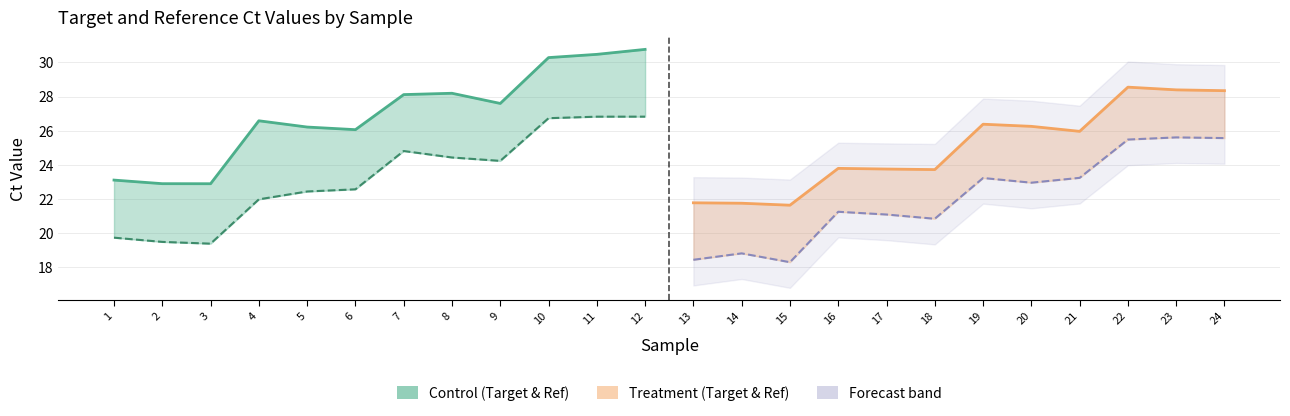

What is the smallest value displayed?

18.3